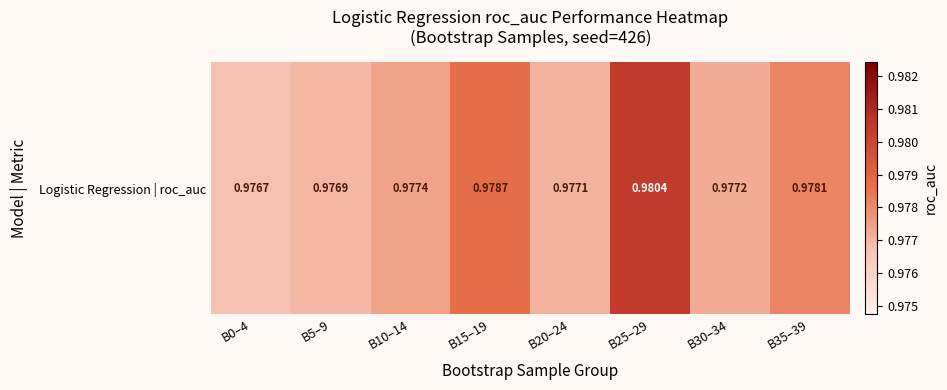

Reading left to right, extract all data points from this chart.

B0–4=1.0	B5–9=1.0	B10–14=1.0	B15–19=1.0	B20–24=1.0	B25–29=1.0	B30–34=1.0	B35–39=1.0